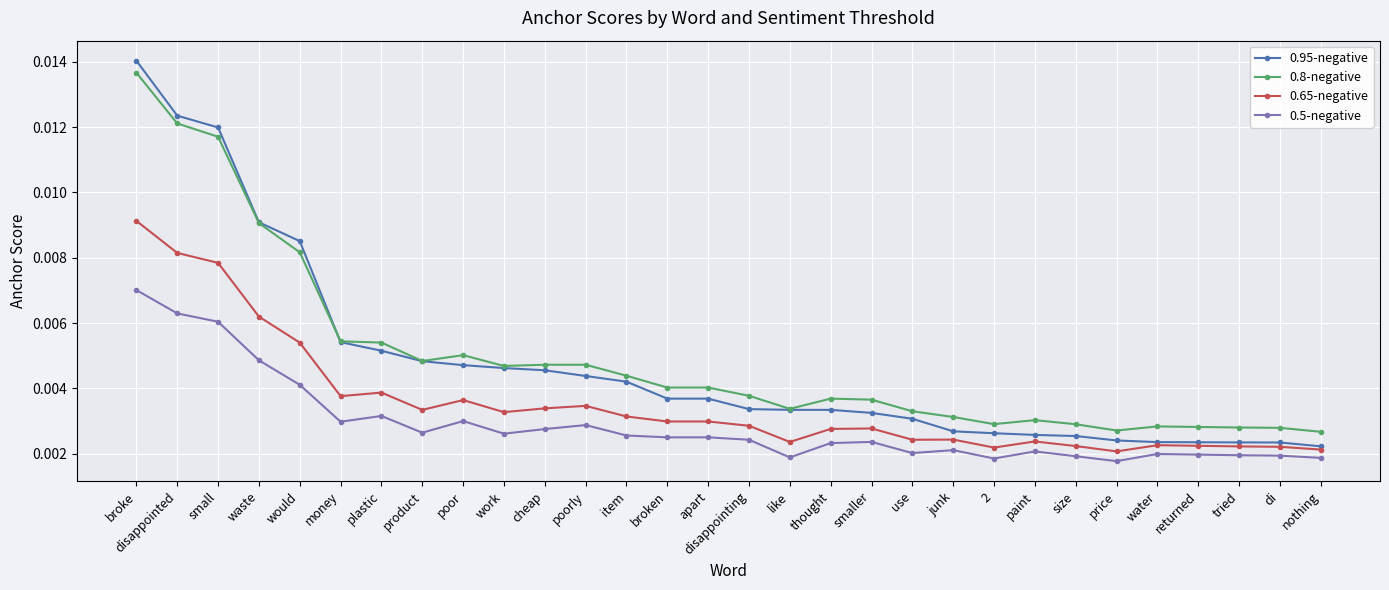

What is the sum of all 0.8-negative values?

0.1